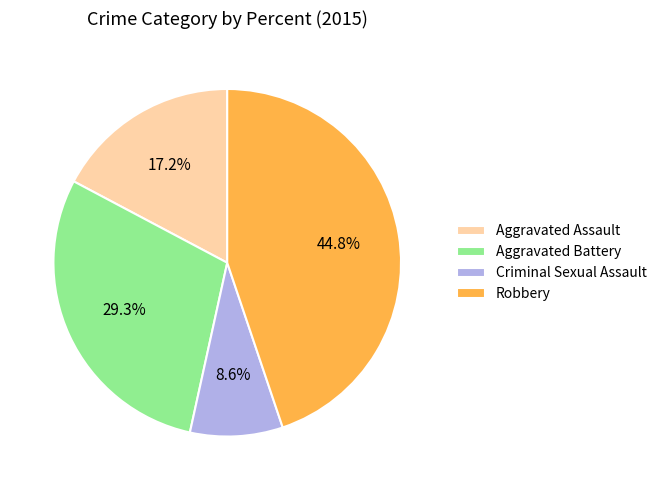

Which category has the biggest portion of the pie?

Robbery